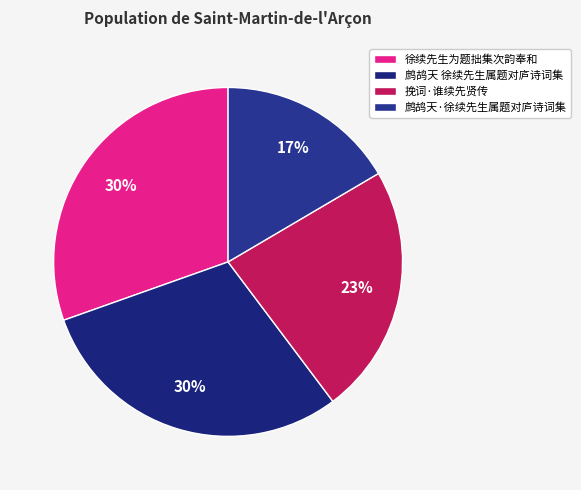

True or false: 鹧鸪天 徐续先生属题对庐诗词集 accounts for 42% of the total.

False